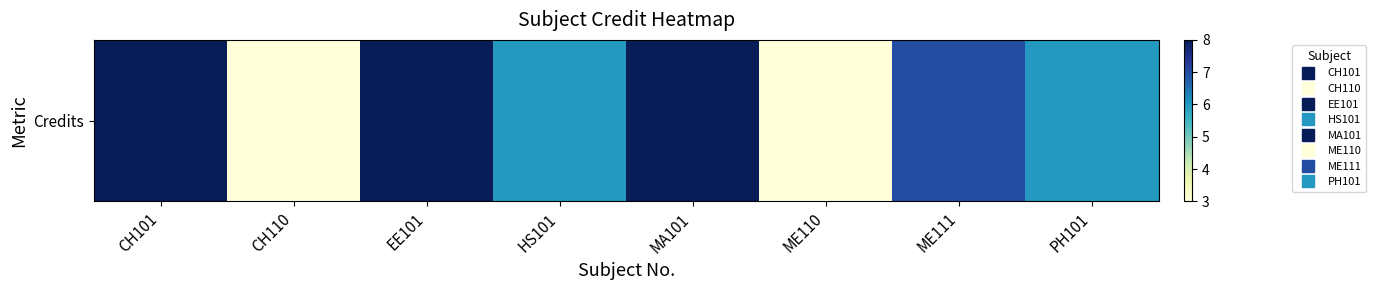

What value does the data have at MA101?

8